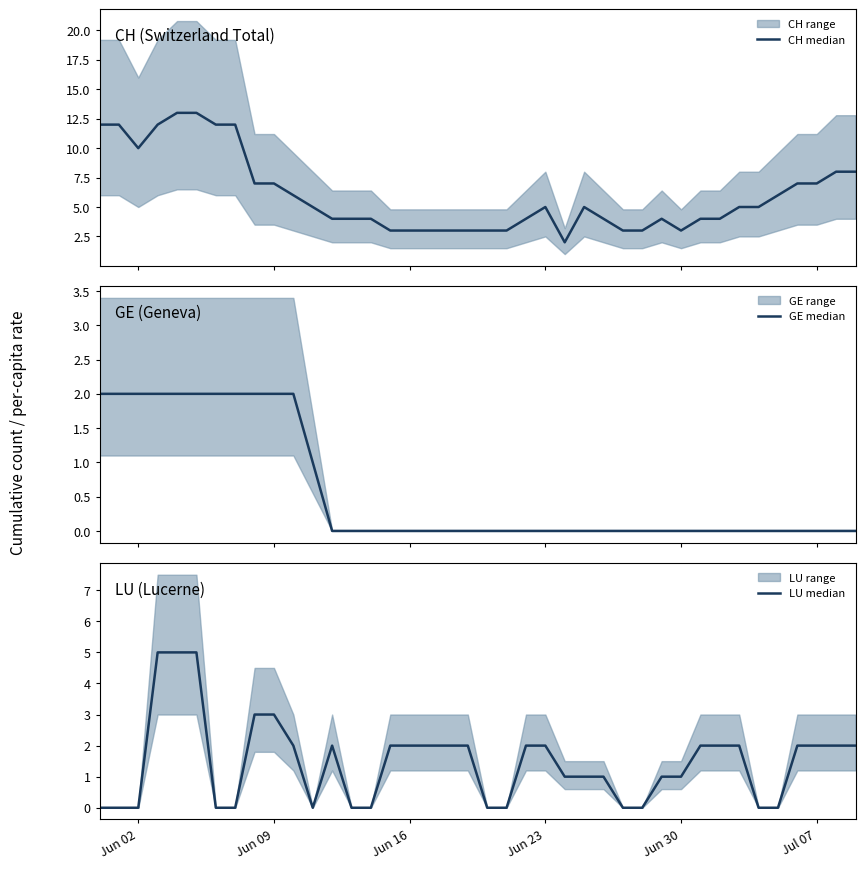

True or false: LU median and CH median intersect in this chart.

False